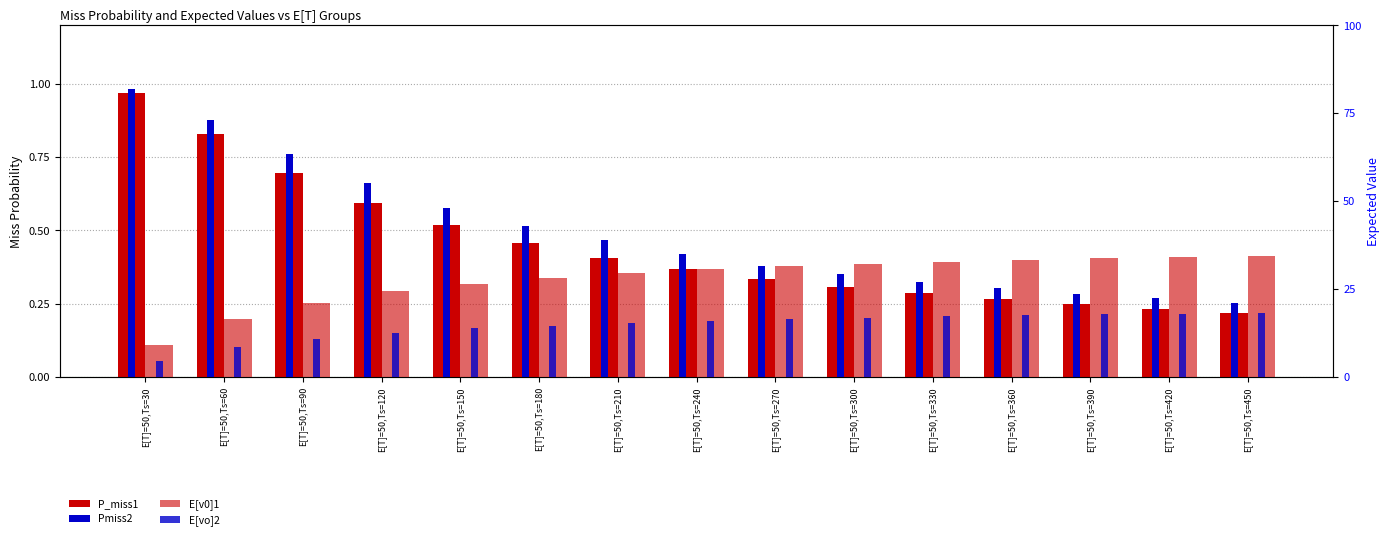

Which category has the highest value in the E[vo]2 series?

E[T]=50,Ts=450